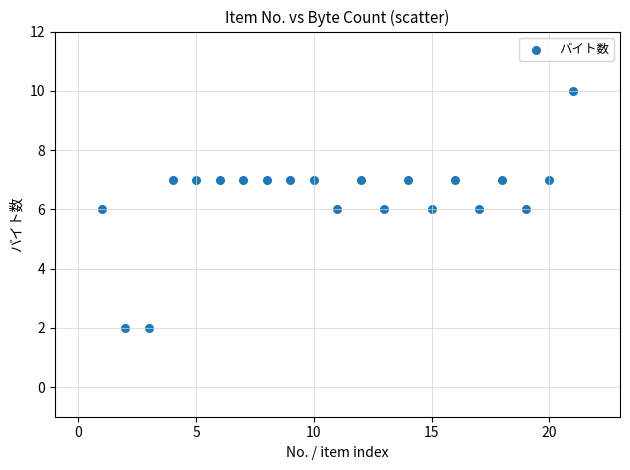

What is the range of X values (max minus min)?

20